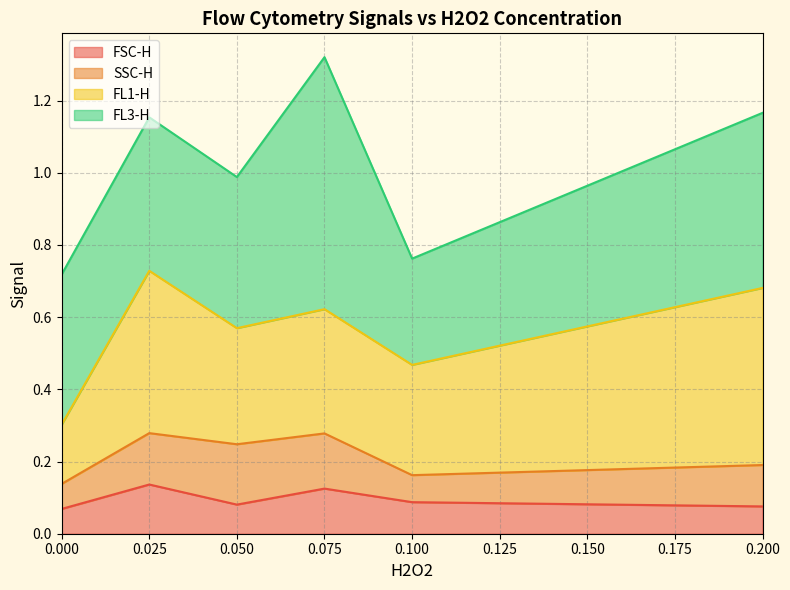

Is the value of FL3-H at 2 greater than the value of SSC-H at 3?

Yes